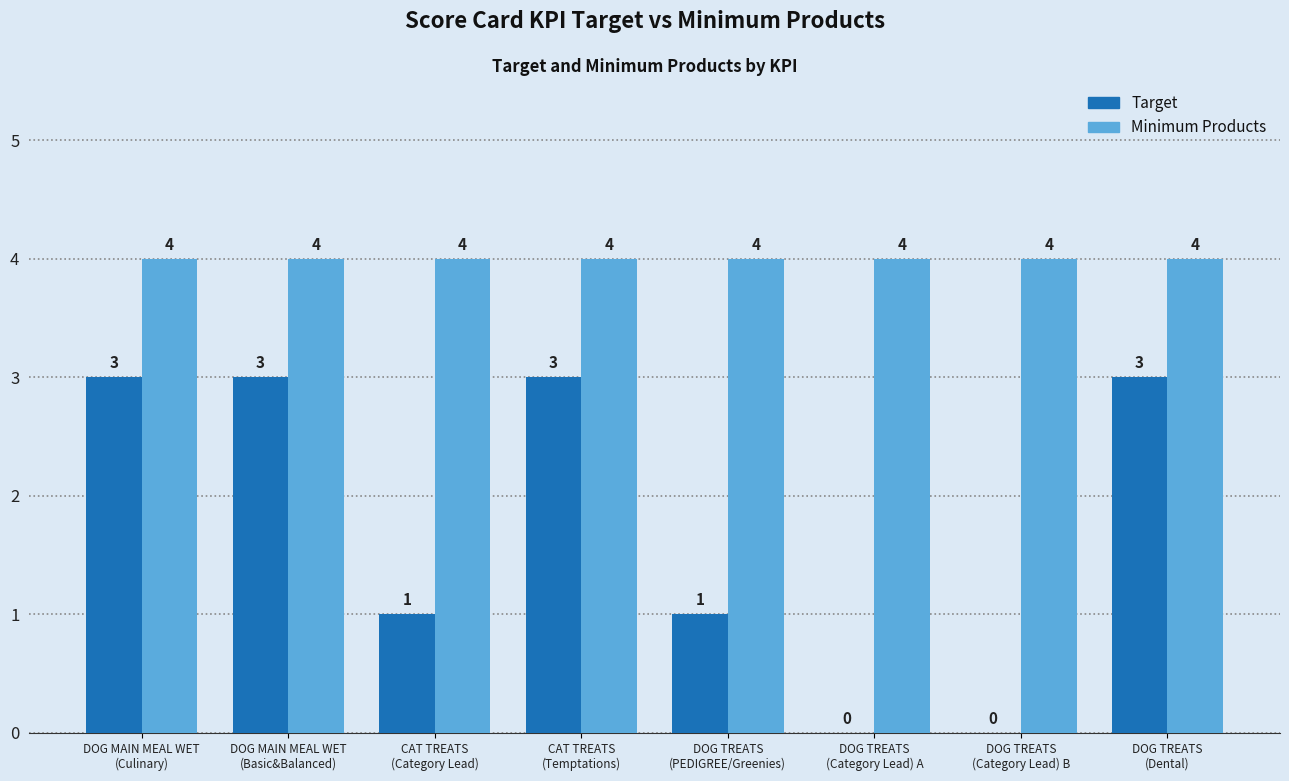

What is the total value across all series at DOG MAIN MEAL WET
(Culinary)?

7